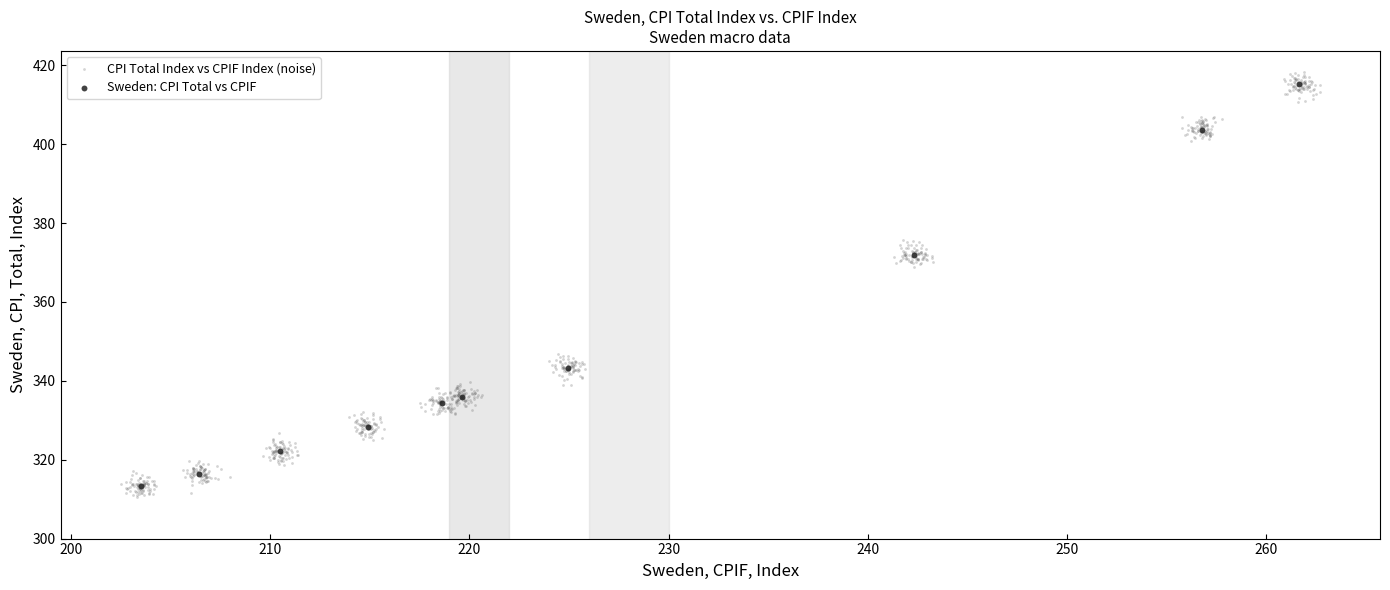

Which series has the largest Y range (max minus min)?

CPI Total Index vs CPIF Index (noise)